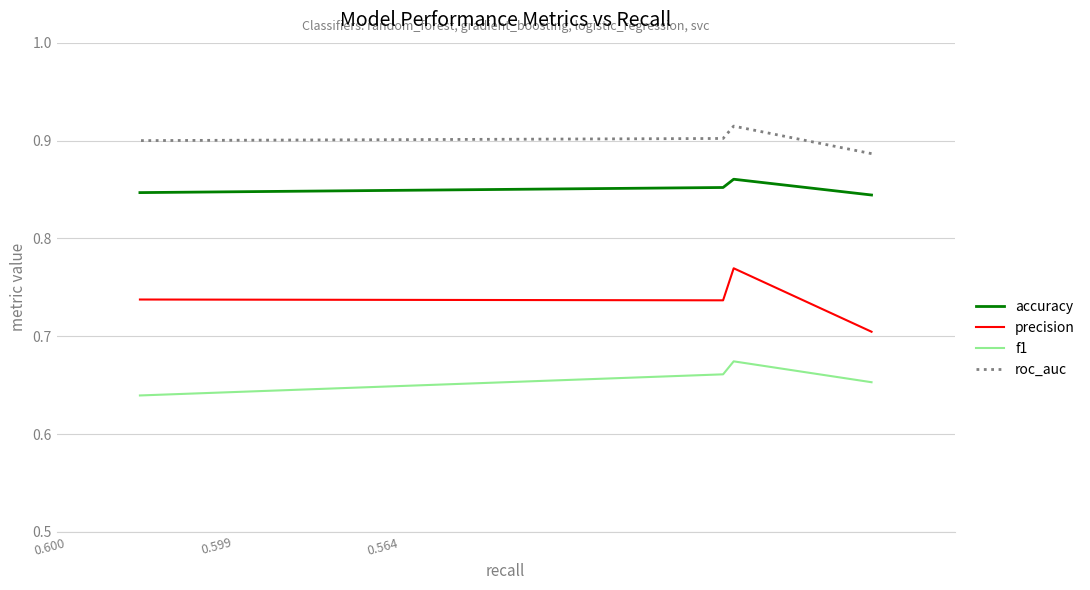

Which has a higher value, 0.599 or 0.564?

0.599